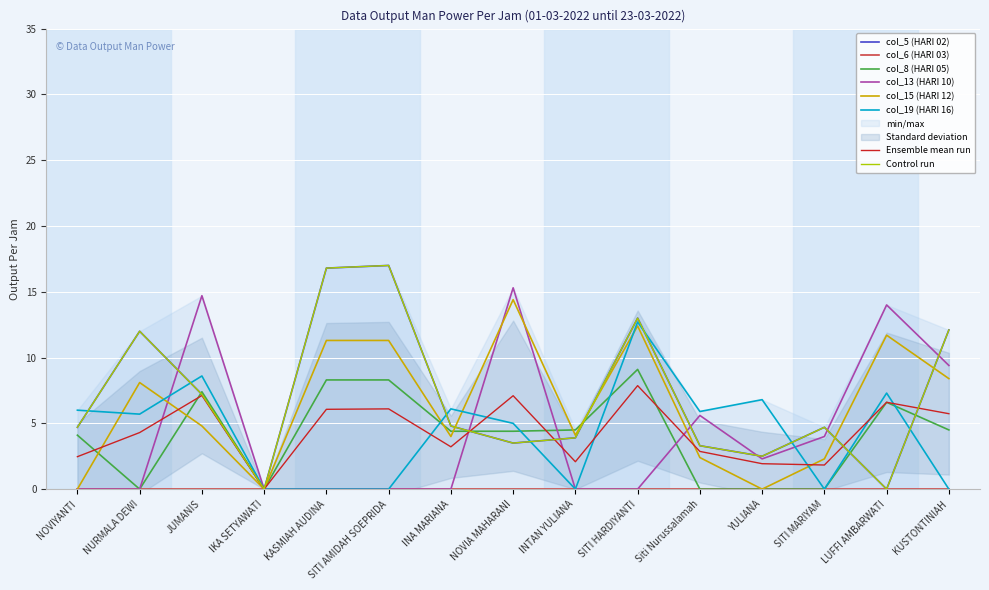

List the series in order of their peak value, highest first.

col_5 (HARI 02), col_13 (HARI 10), col_15 (HARI 12), col_19 (HARI 16), col_8 (HARI 05)